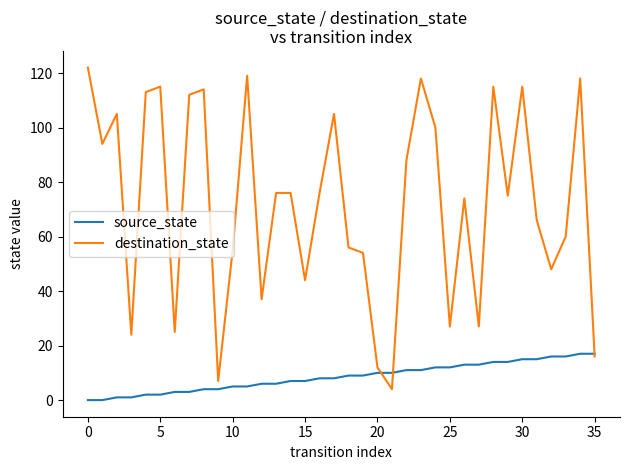

Which series has the largest range (max minus min)?

destination_state